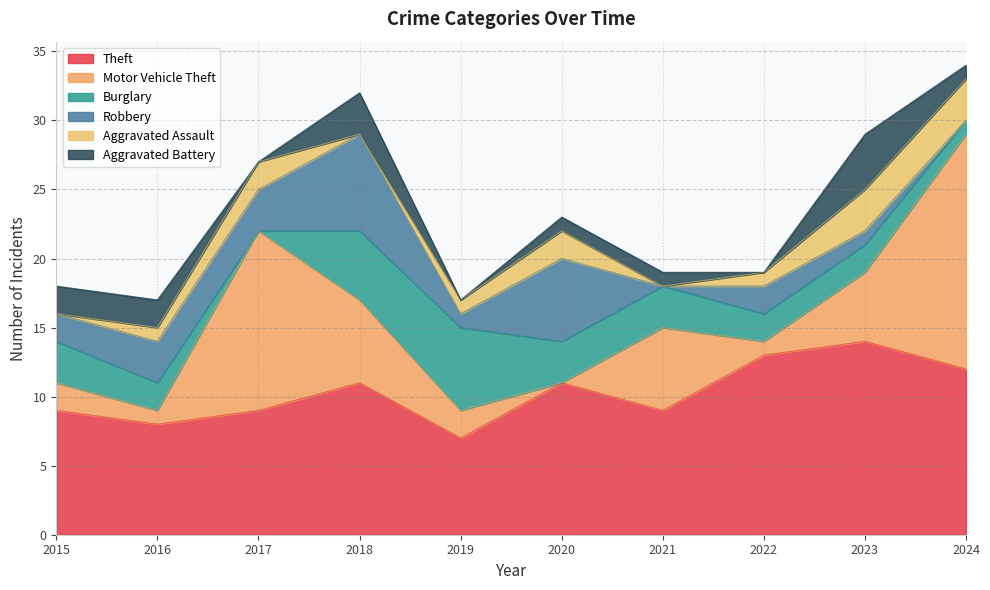

What are all the series names shown in the legend?

Theft, Motor Vehicle Theft, Burglary, Robbery, Aggravated Assault, Aggravated Battery